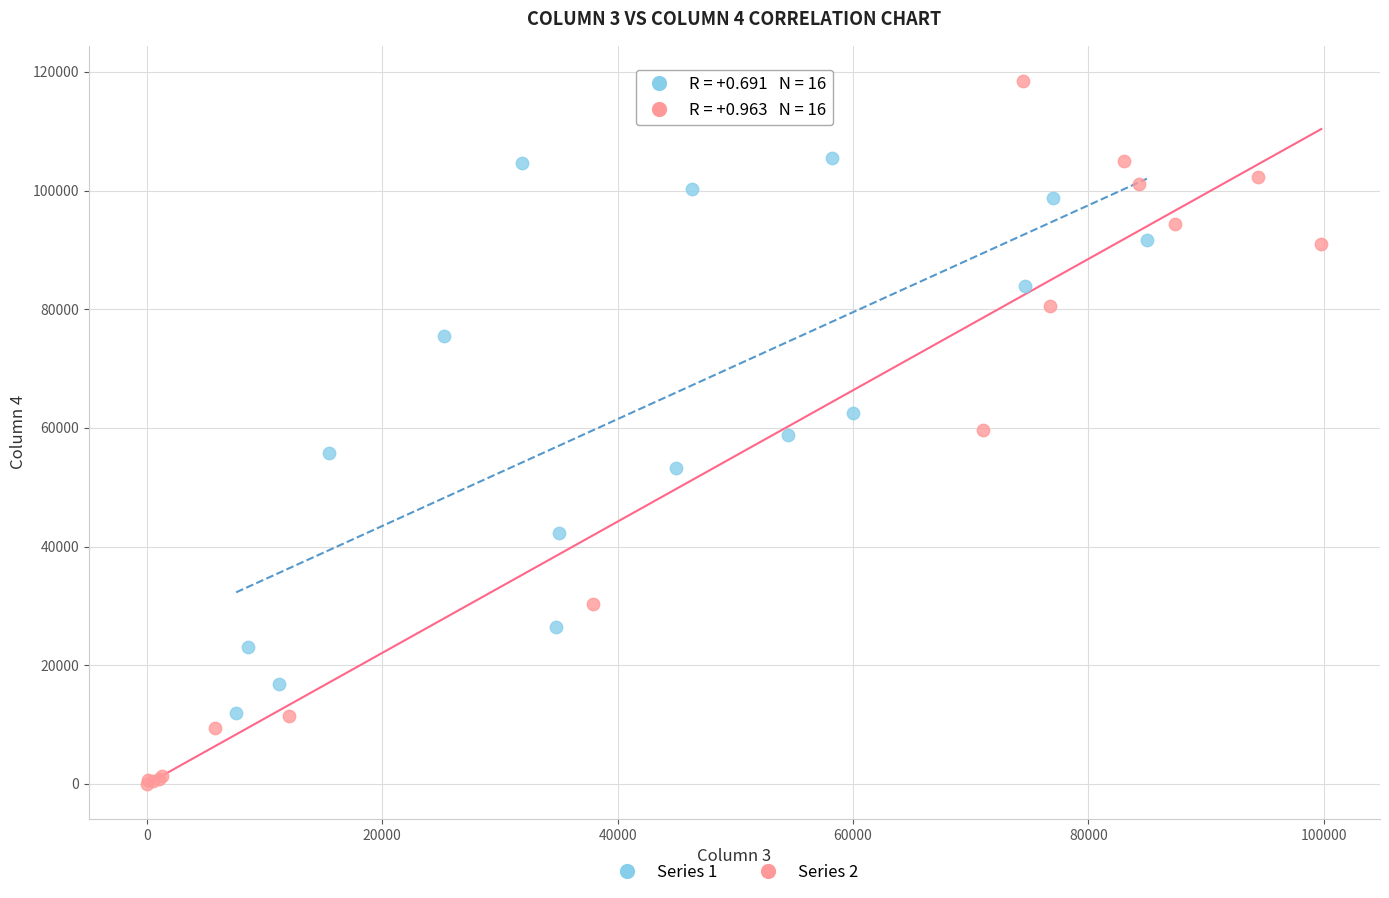

Which series contains the highest Y value?

Series 2